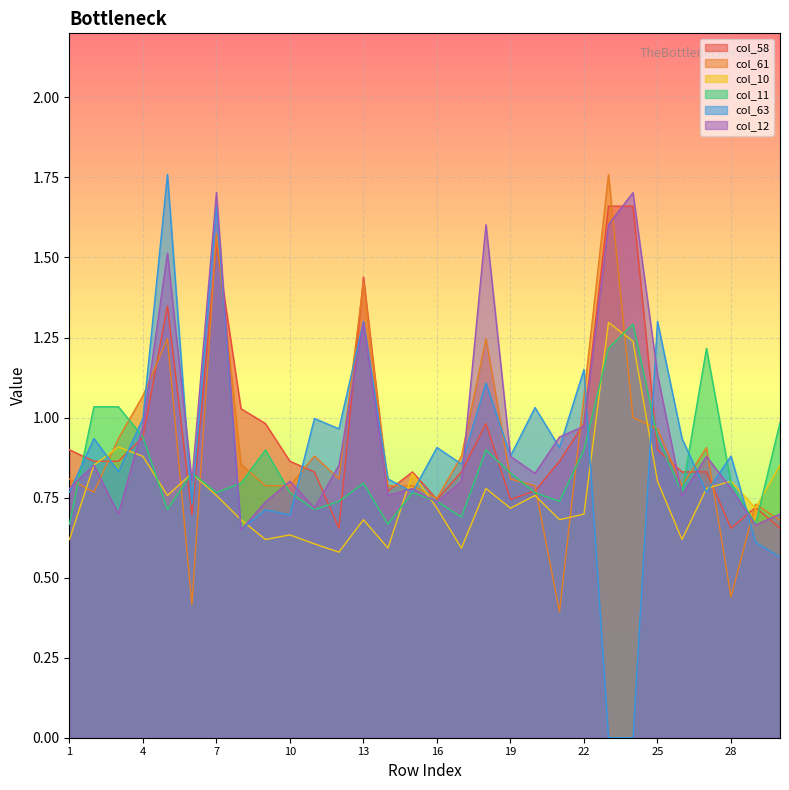

What is the average value of the col_58 series?

0.9